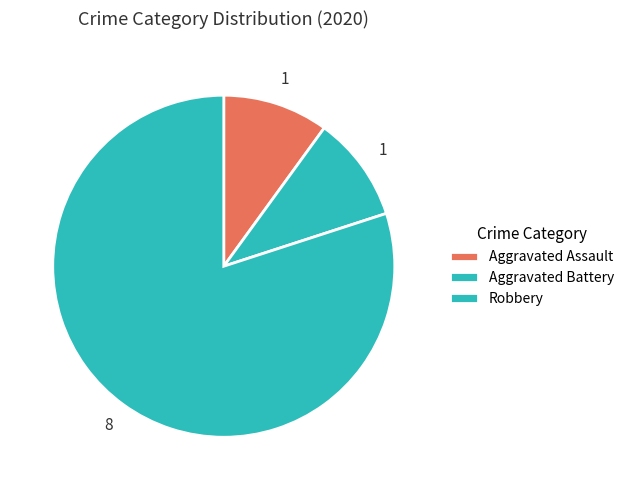

True or false: Robbery accounts for 66% of the total.

False